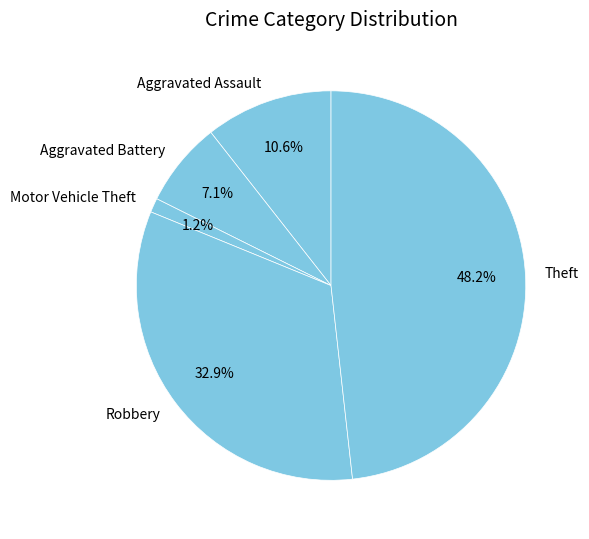

How many segments does this pie chart have?

5